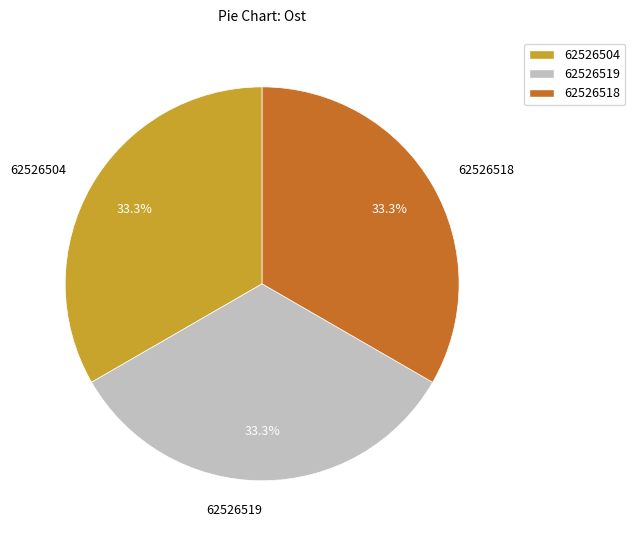

To the nearest percent, what portion does 62526504 represent?

33%